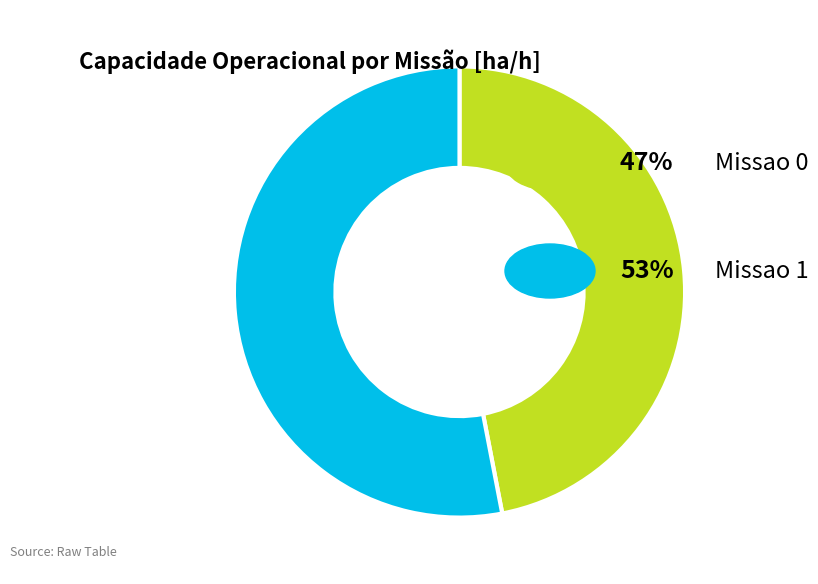

Does any single category account for the majority?

Yes